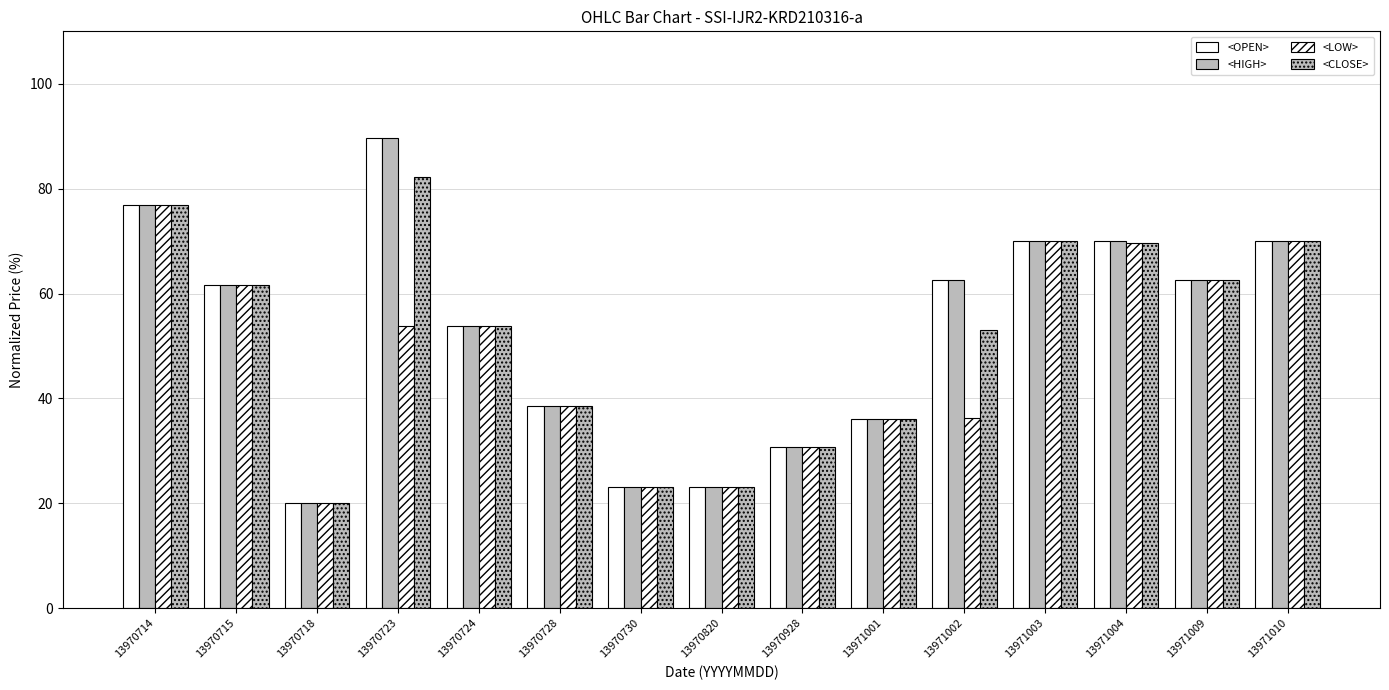

How many categories are shown in the chart?

15